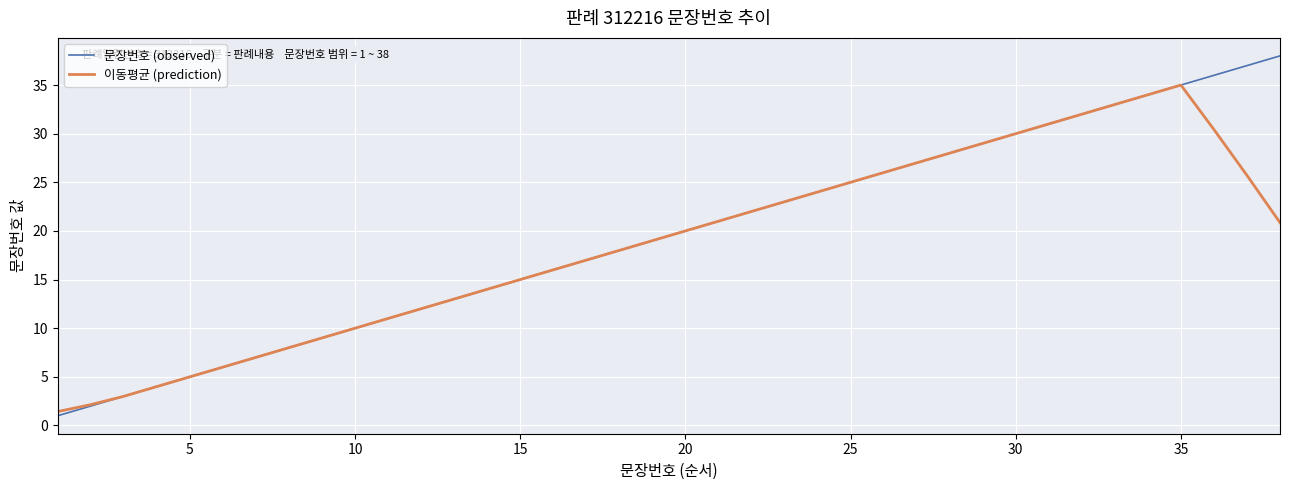

Which series has the widest spread of values?

문장번호 (observed)